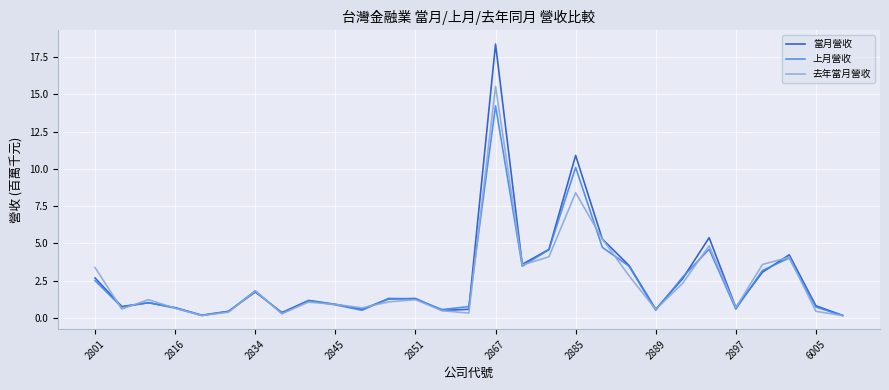

List the series in order of their peak value, highest first.

當月營收, 去年當月營收, 上月營收